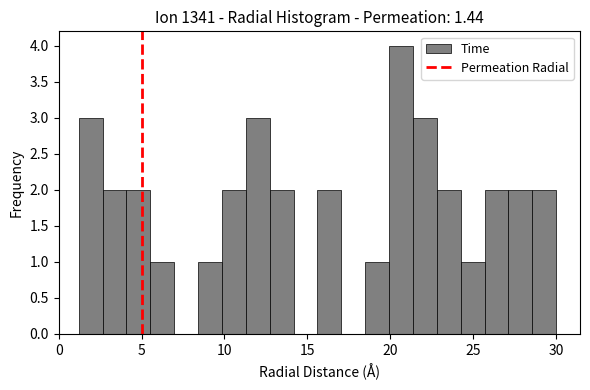

Around what value on the x-axis is the tallest bar? Give the approximate position of its centre, as read against the axis.

20.5